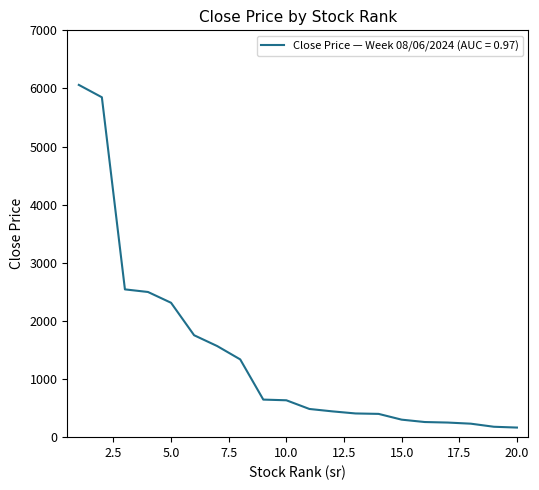

What is the maximum value shown in the chart?

6061.3